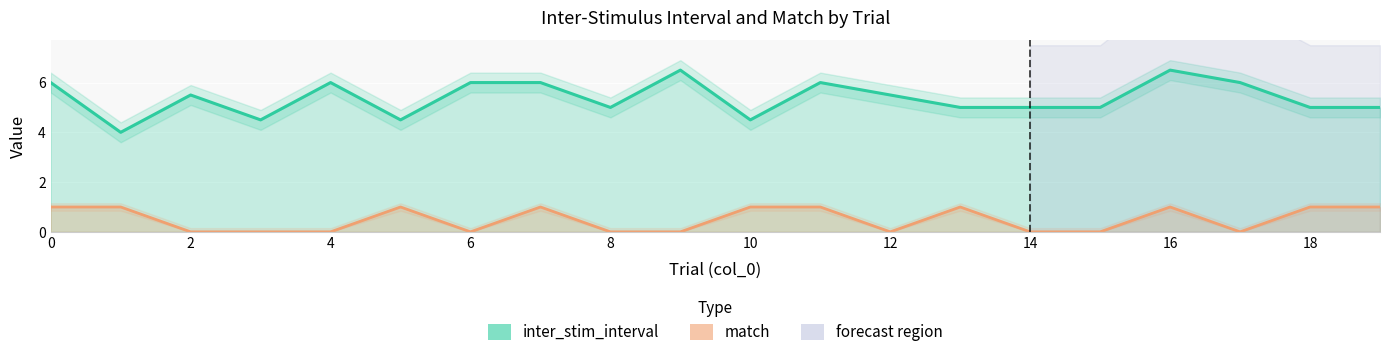

Rank the series at 18 from lowest to highest value.

match, inter_stim_interval